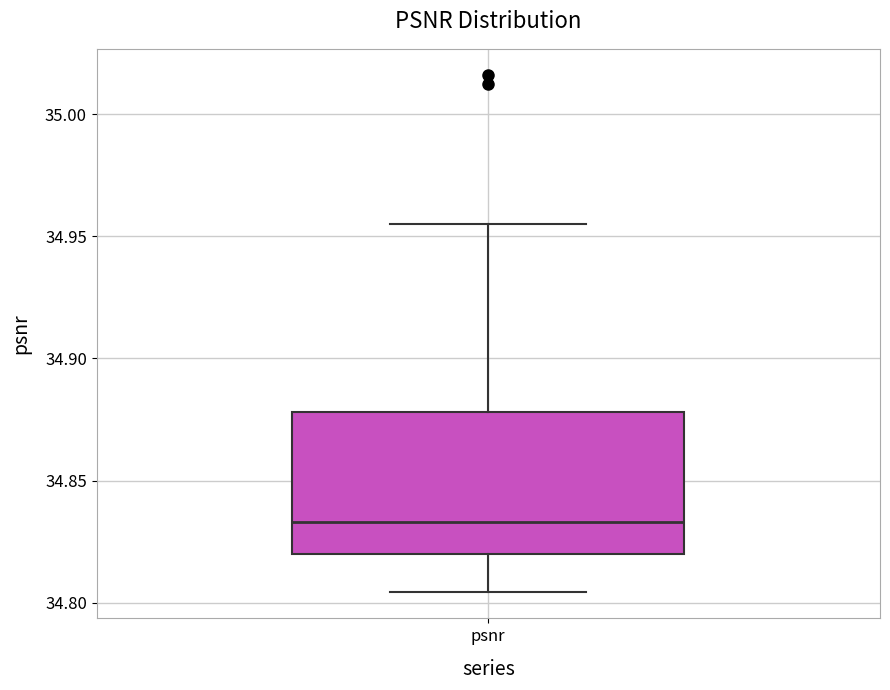

Transcribe this box plot: give where the median line is, the range the box spans, and where the two whiskers end, as read against the y-axis. The values are not printed on the chart, so give them approximately, as read against the axis.

median 34.835, box 34.820 to 34.880, whiskers 34.805 to 34.955